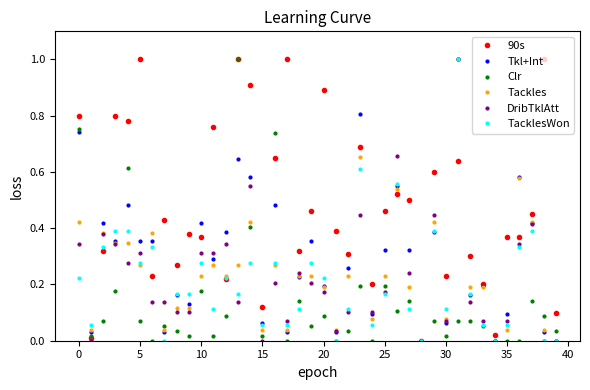

Which series has the largest total across all categories?

90s